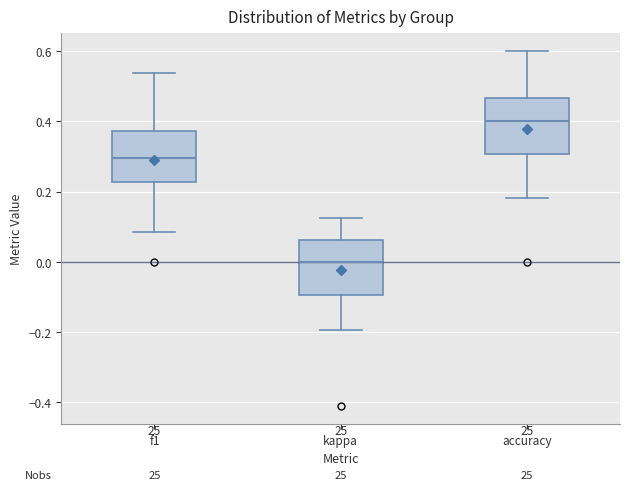

Reading left to right, transcribe this box plot: for each box, give where its median line is, the range the box spans, and where its two whiskers end, as read against the y-axis. The values are not printed on the chart, so give them approximately, as read against the axis.

f1: median 0.30, box 0.22 to 0.38, whiskers 0.08 to 0.54
kappa: median 0.00, box -0.10 to 0.06, whiskers -0.20 to 0.12
accuracy: median 0.40, box 0.30 to 0.46, whiskers 0.18 to 0.60